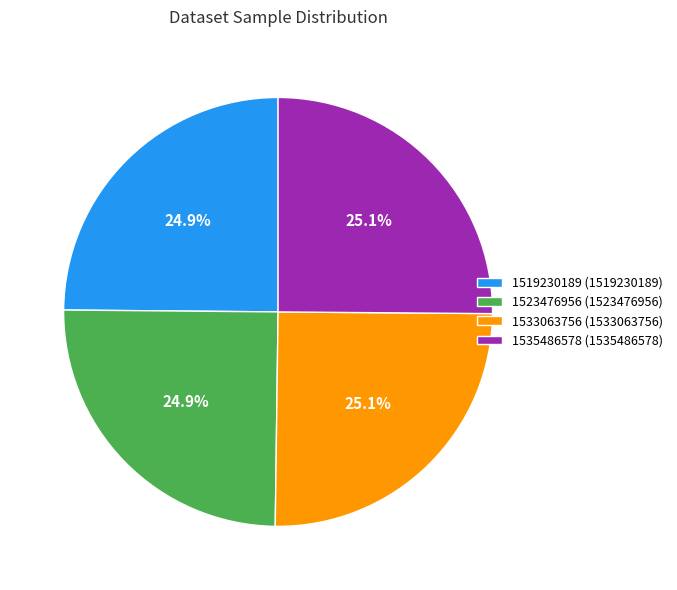

What is the total percentage of 1519230189 and 1523476956?

49.8%